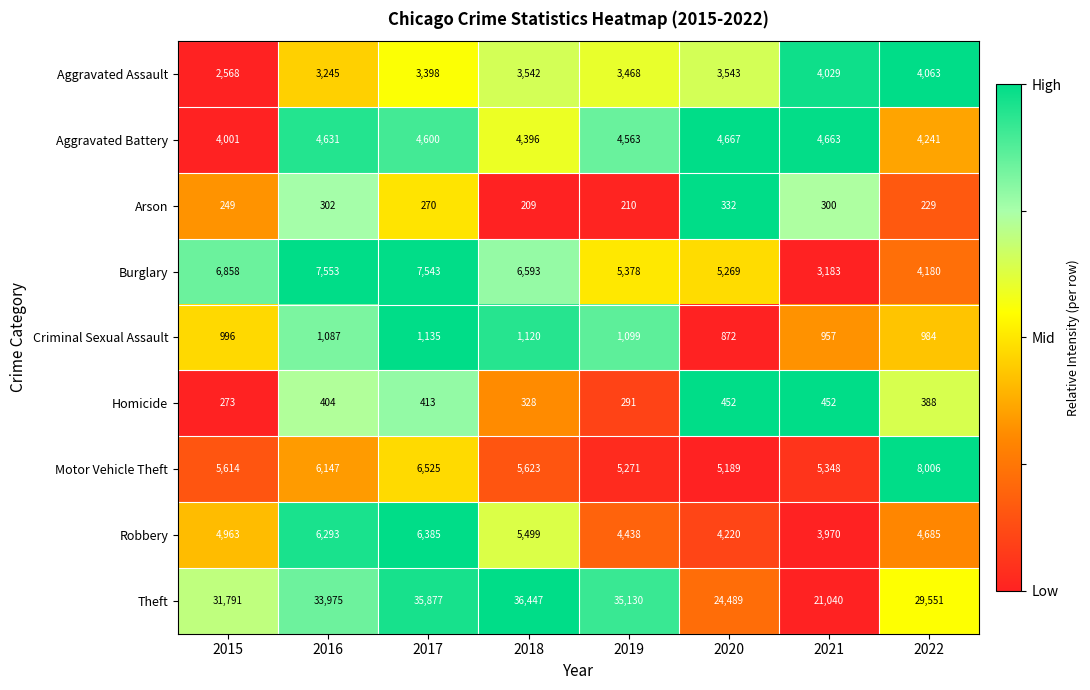

The Homicide series shows 640 at 2016. True or false?

False